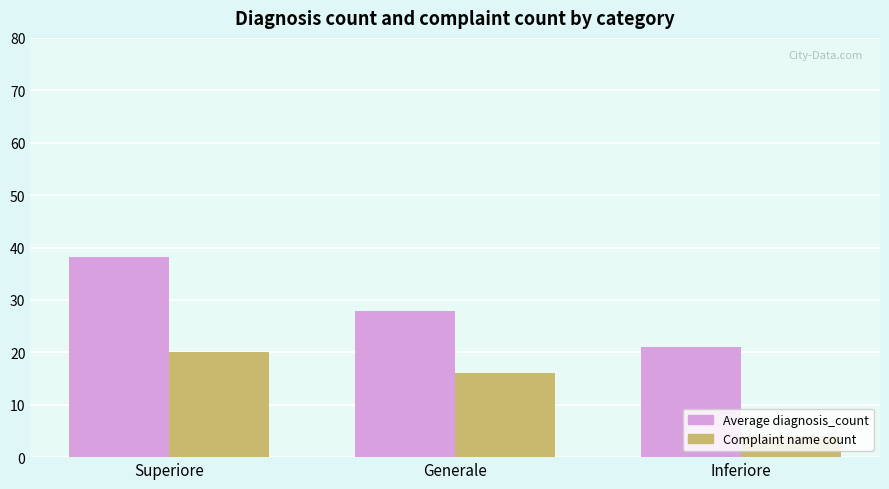

At Inferiore, list the series in order from smallest to largest.

Complaint name count, Average diagnosis_count